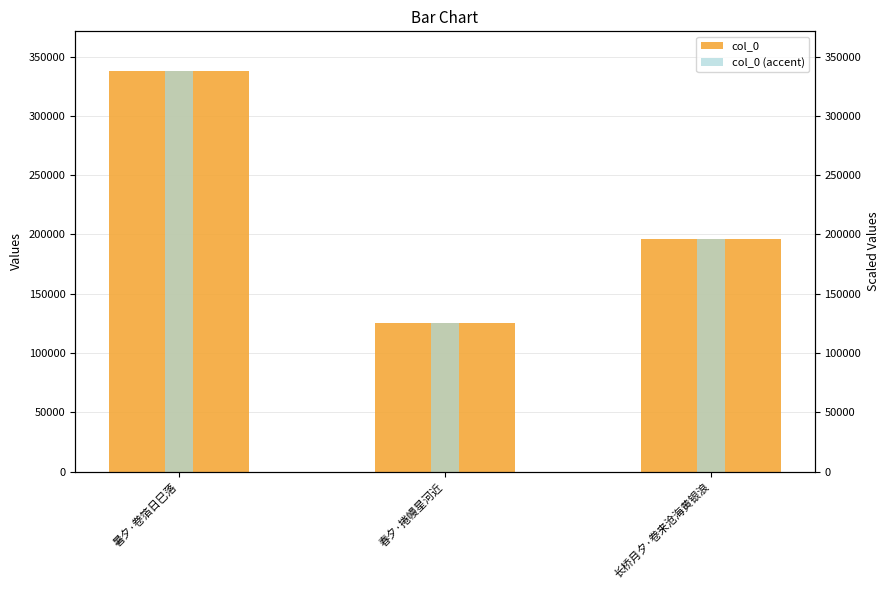

How many values in the col_0 series are below 196242?

1